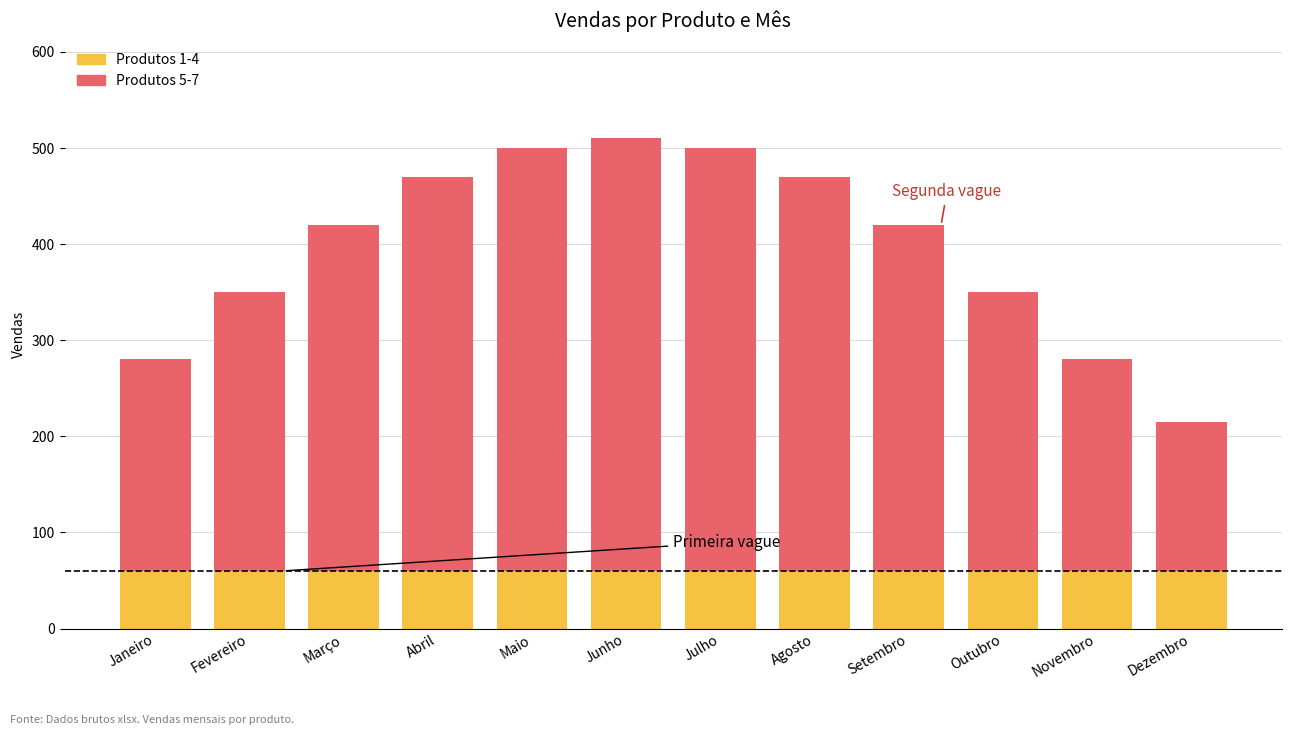

What is the total value across all series at Maio?

500